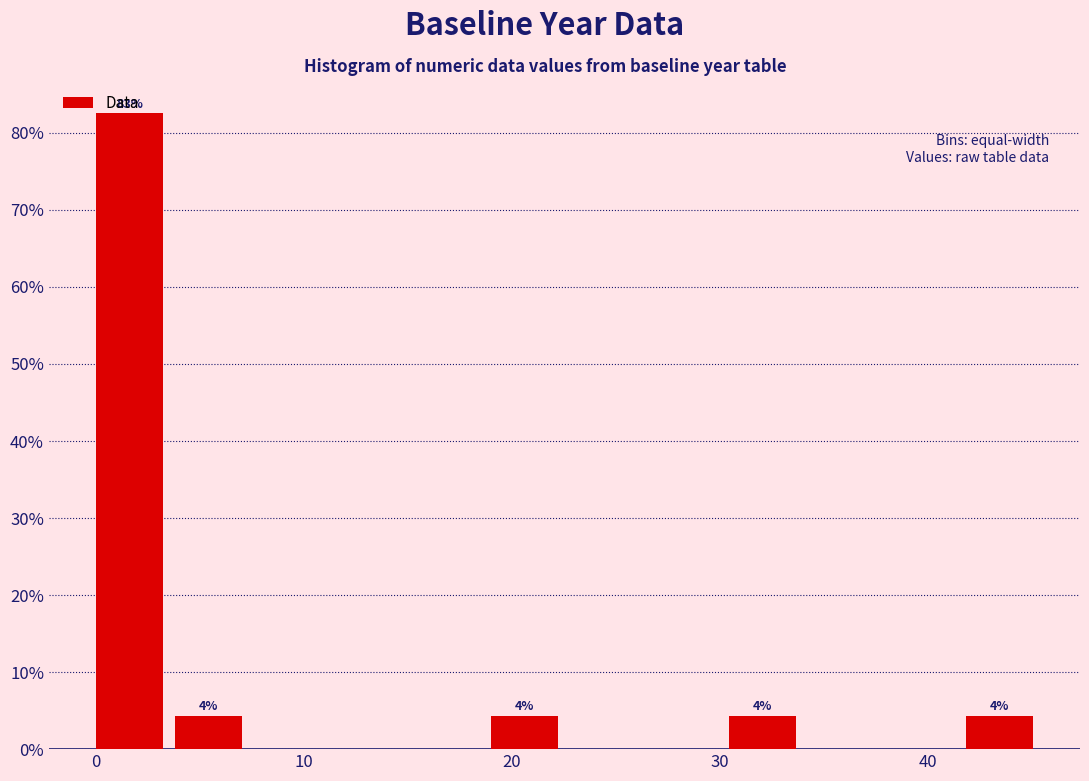

Read against the x-axis, roughly where is the centre of the tallest bar?

2